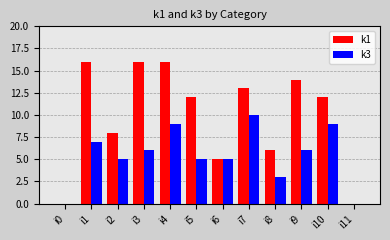

What are all the series names shown in the legend?

k1, k3